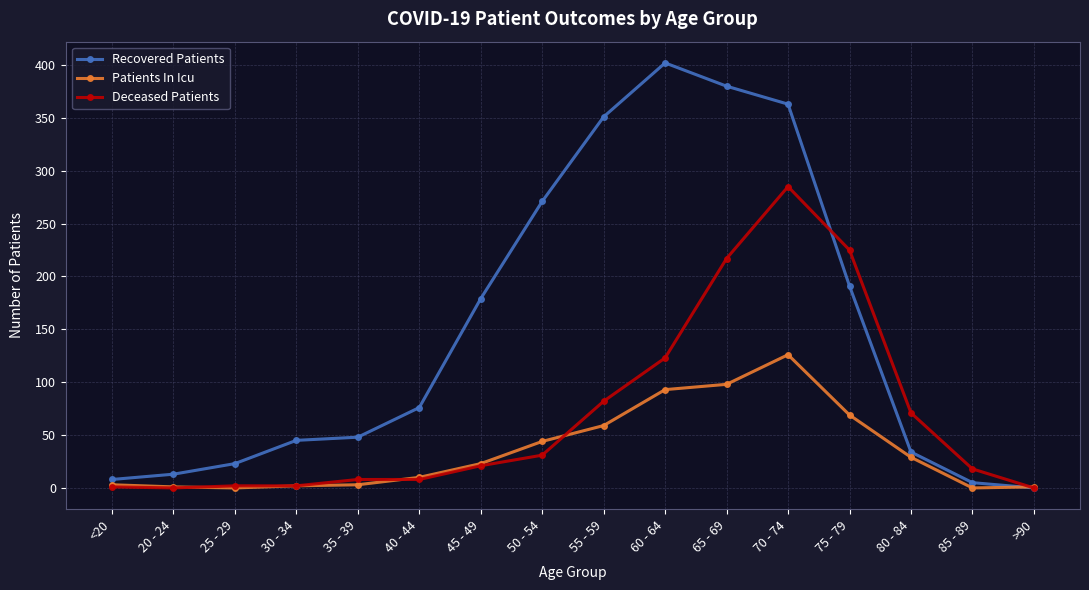

Where is Recovered Patients nearest to the value 201?

75 - 79